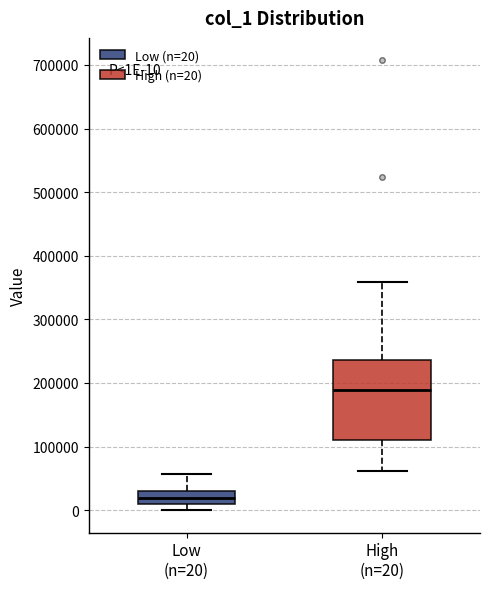

Which box is the tallest, from its lower edge to its upper edge?

High (n=20)